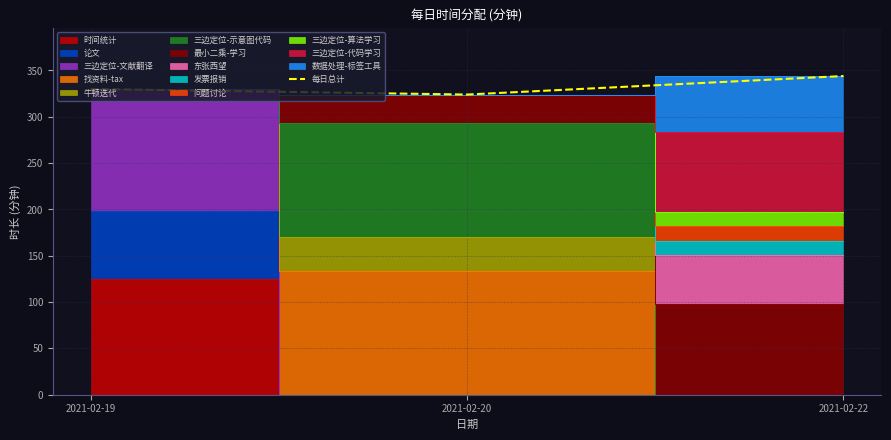

What is the minimum value for 每日总计?

324